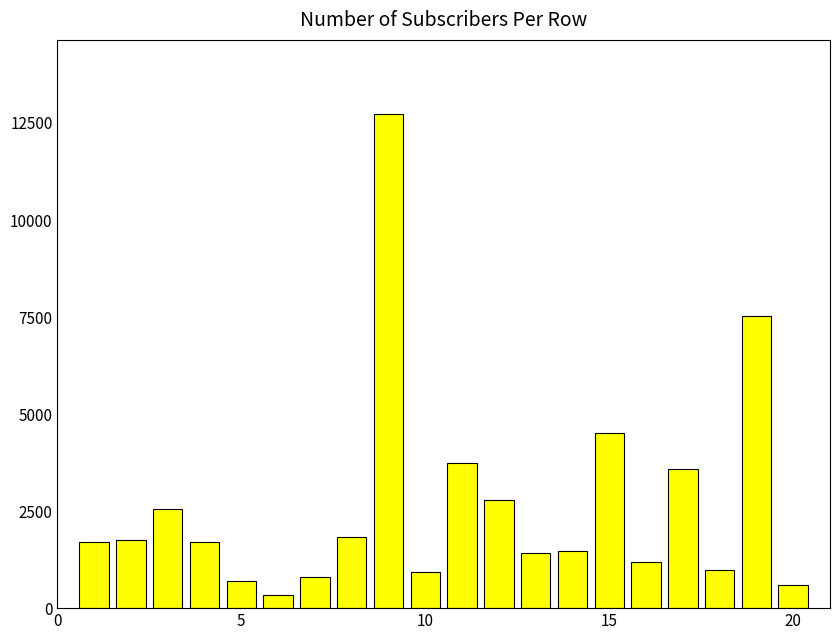

What is the sum of all values?

52848